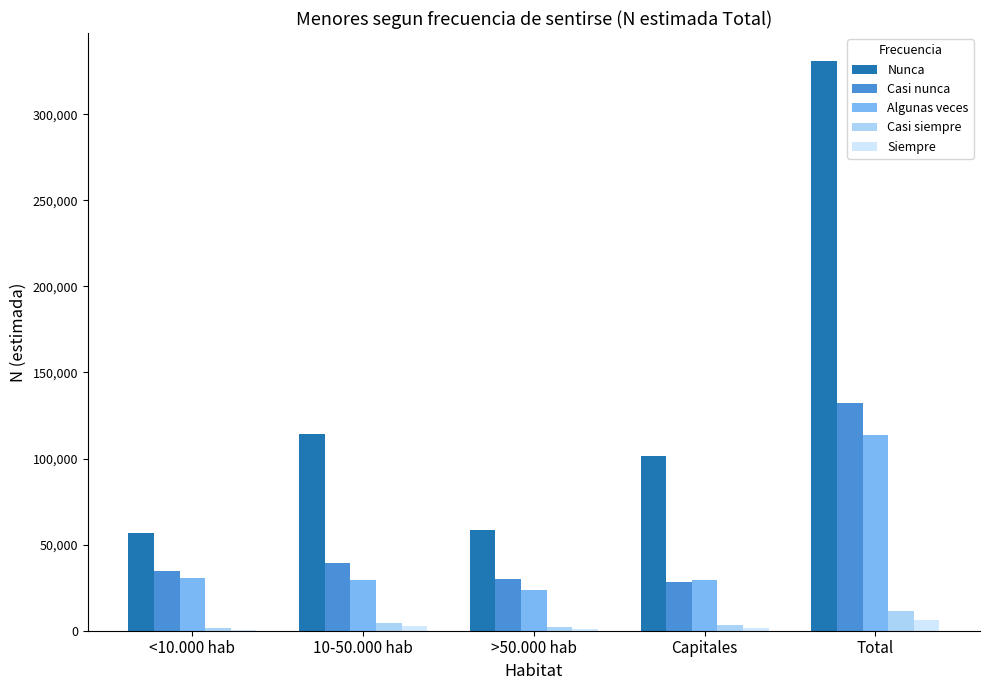

Which series has the largest range (max minus min)?

Nunca